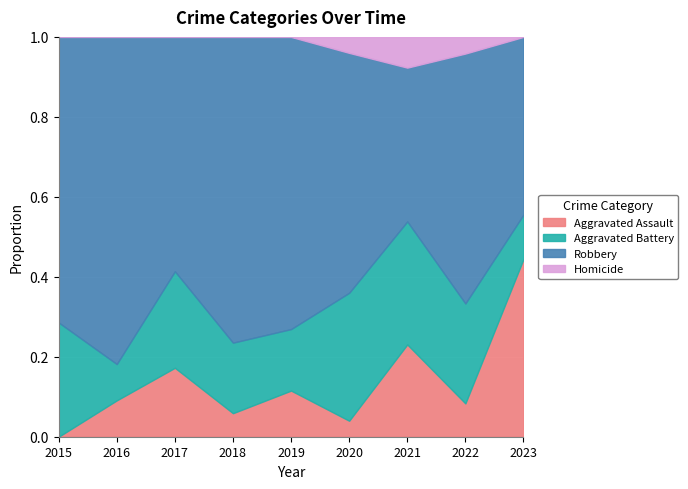

True or false: Homicide has a value of 0 at 2017.

True